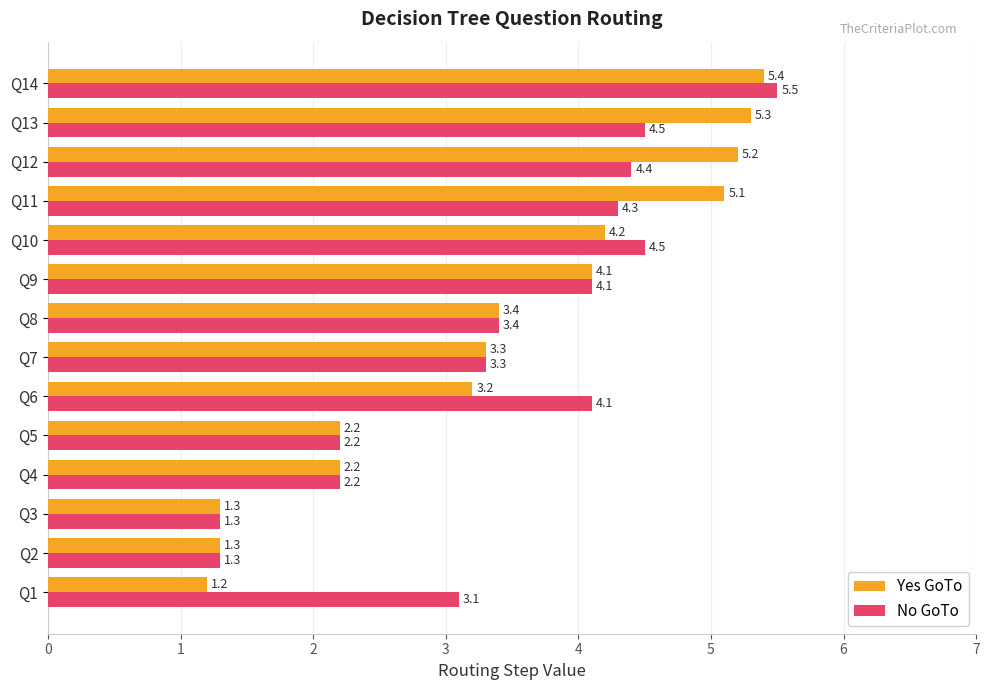

Where is No GoTo nearest to the value 3?

Q1